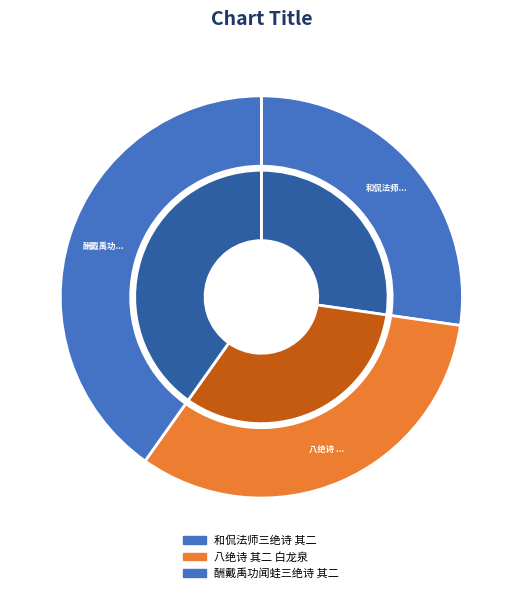

What is the largest slice in the pie chart?

酬戴禹功闻蛙三绝诗 其二